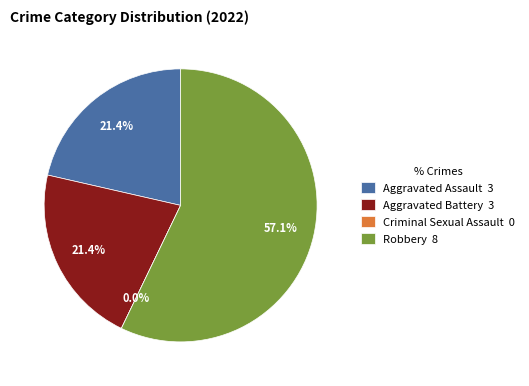

Count the number of slices in the pie.

4